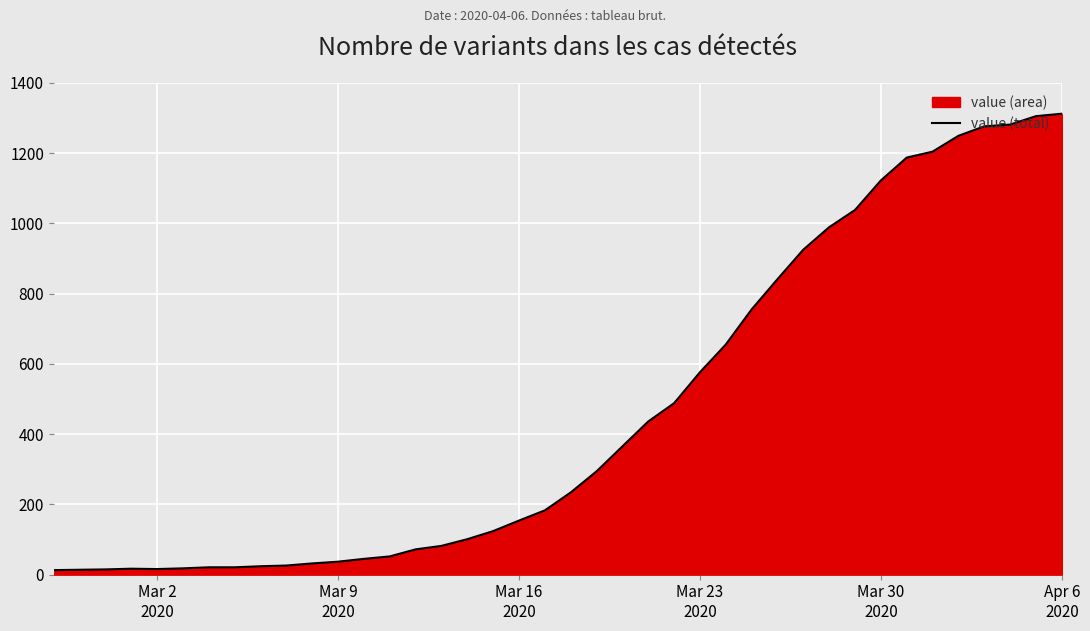

How many lines are shown in the chart?

1